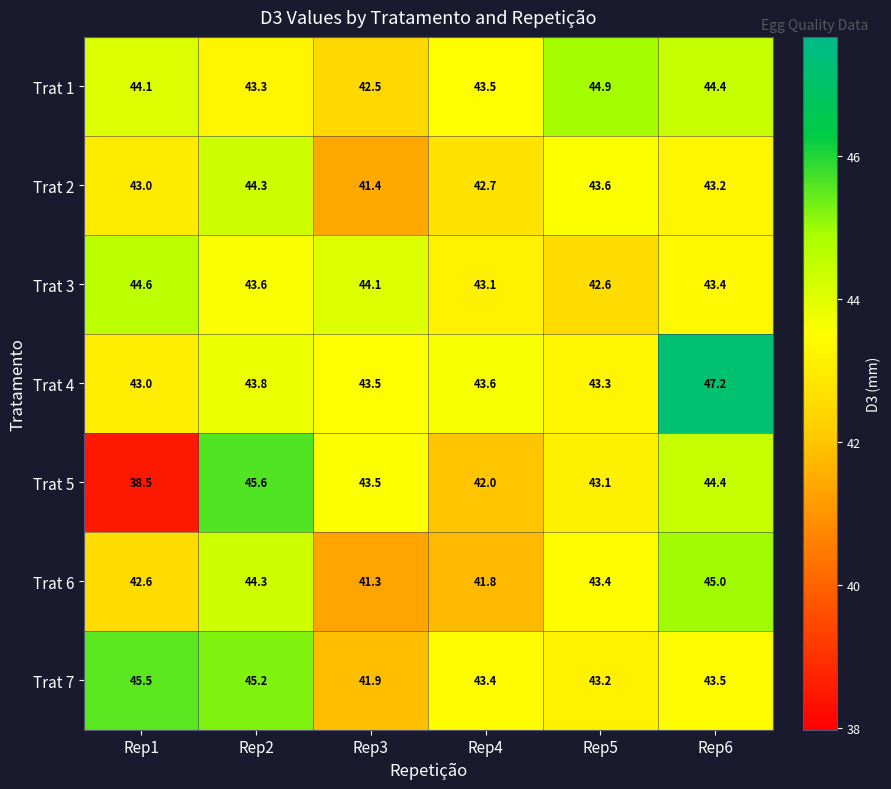

Where does the Trat 6 series first go above 43?

Rep2